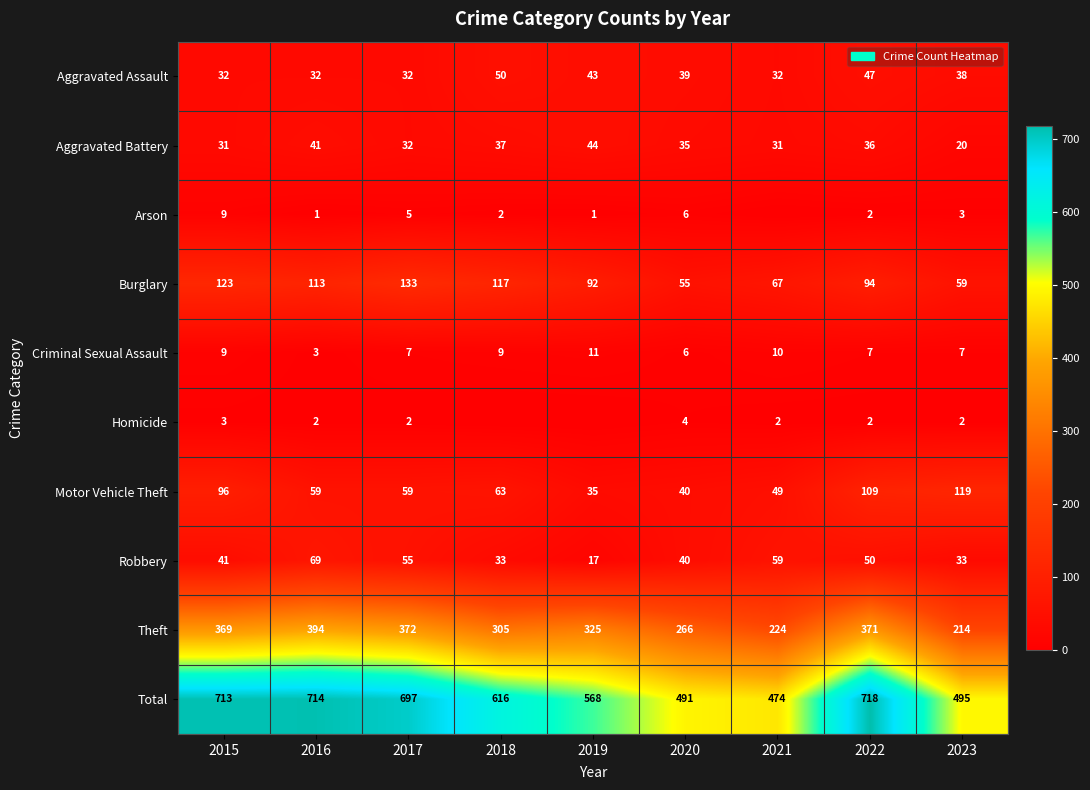

What is the total value across all series at 2022?

1436